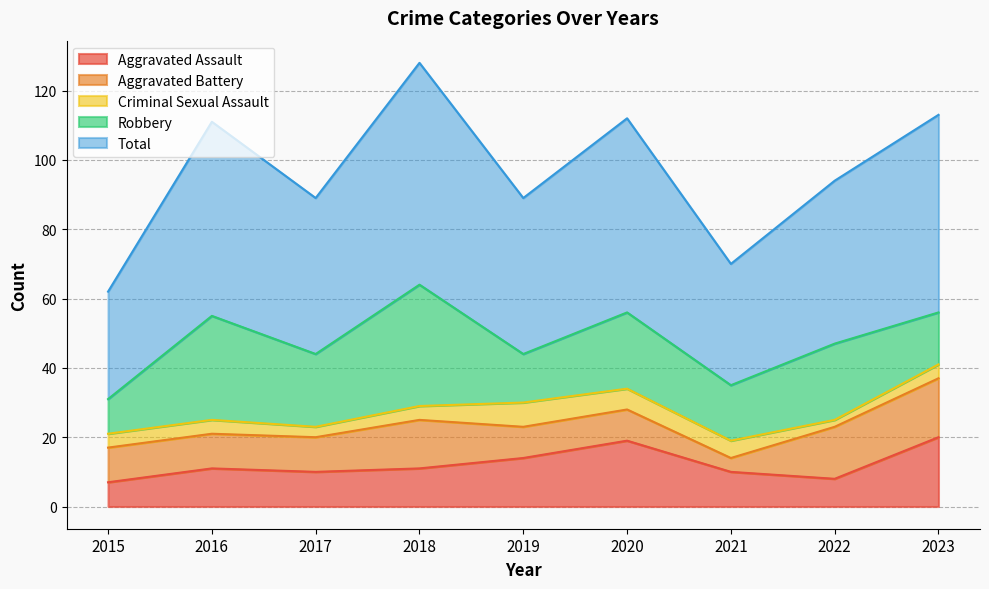

True or false: Total has more than 2 interior local peaks.

True